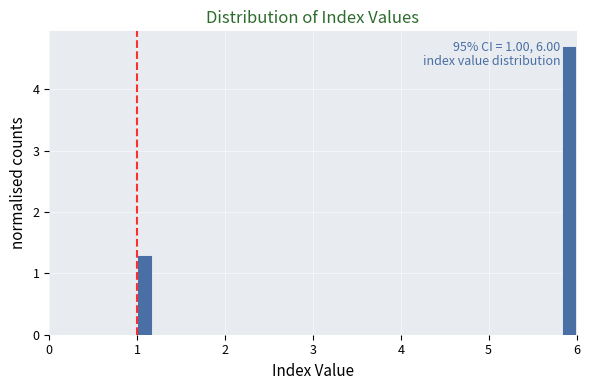

Around what value on the x-axis is the tallest bar? Give the approximate position of its centre, as read against the axis.

5.9